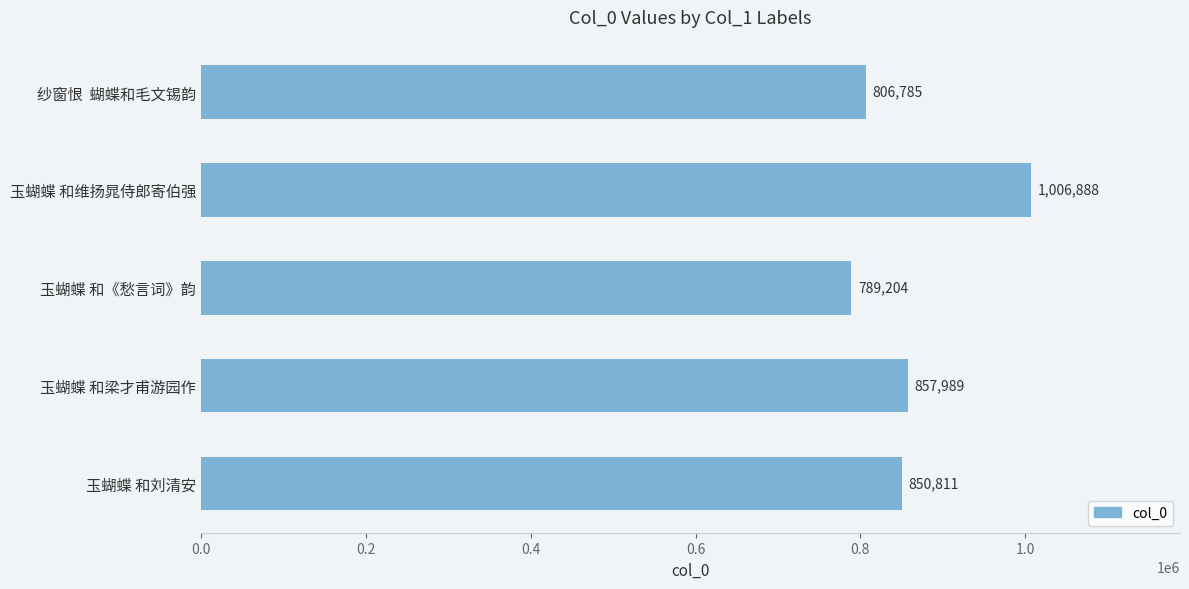

At which category does the chart reach its minimum across all series?

玉蝴蝶 和《愁言词》韵